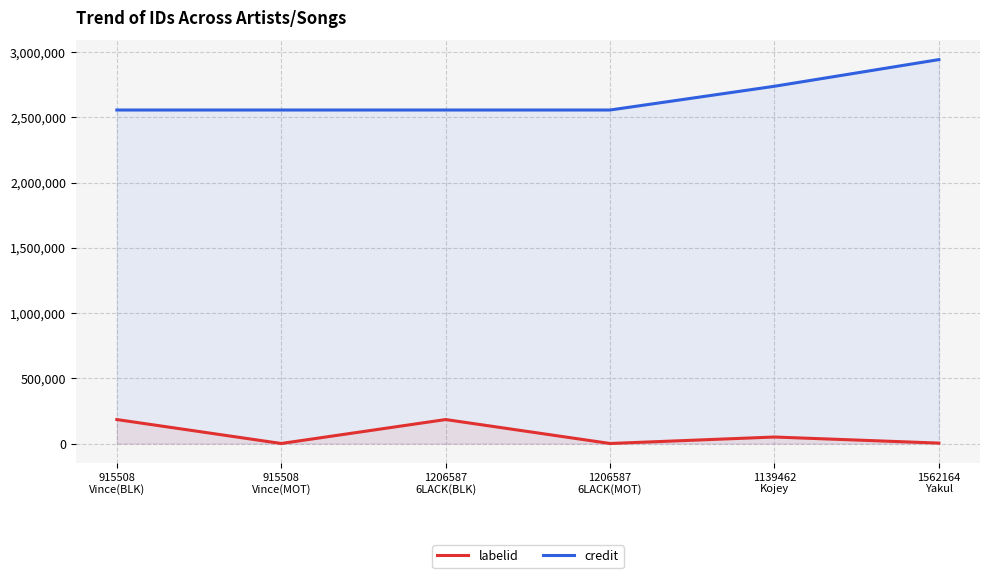

What is the label of the 3rd point from the left?

1206587
6LACK(BLK)